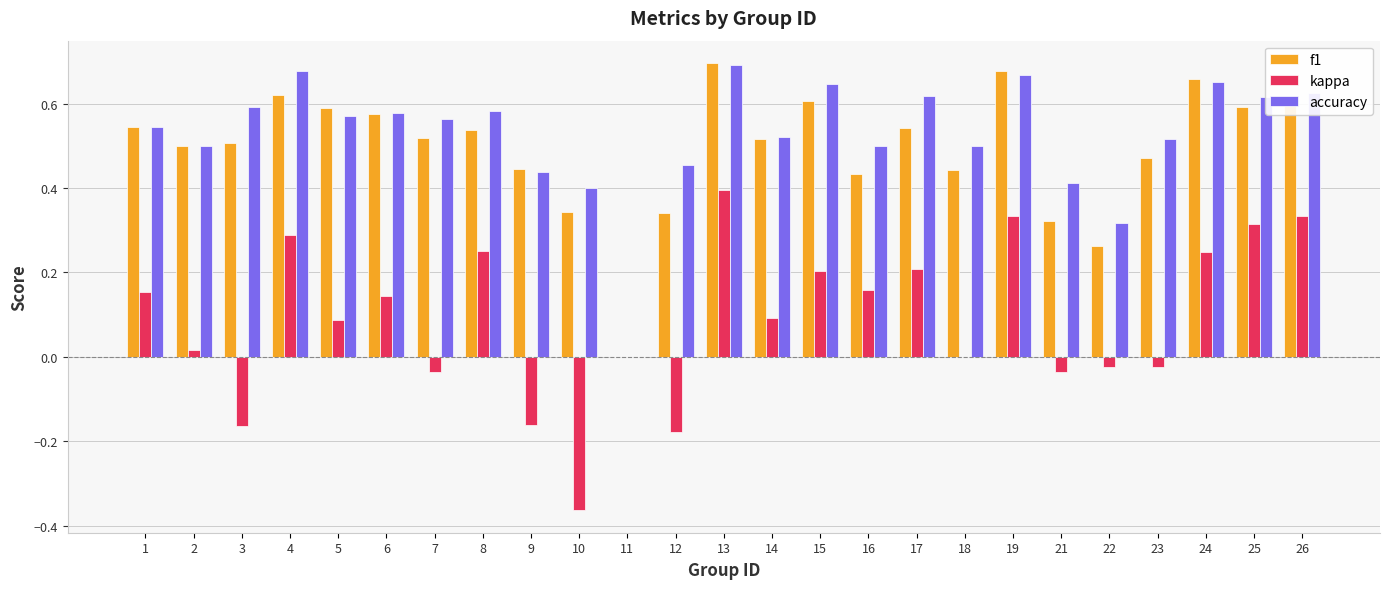

Is it true that kappa equals 0.2 at 15?

True